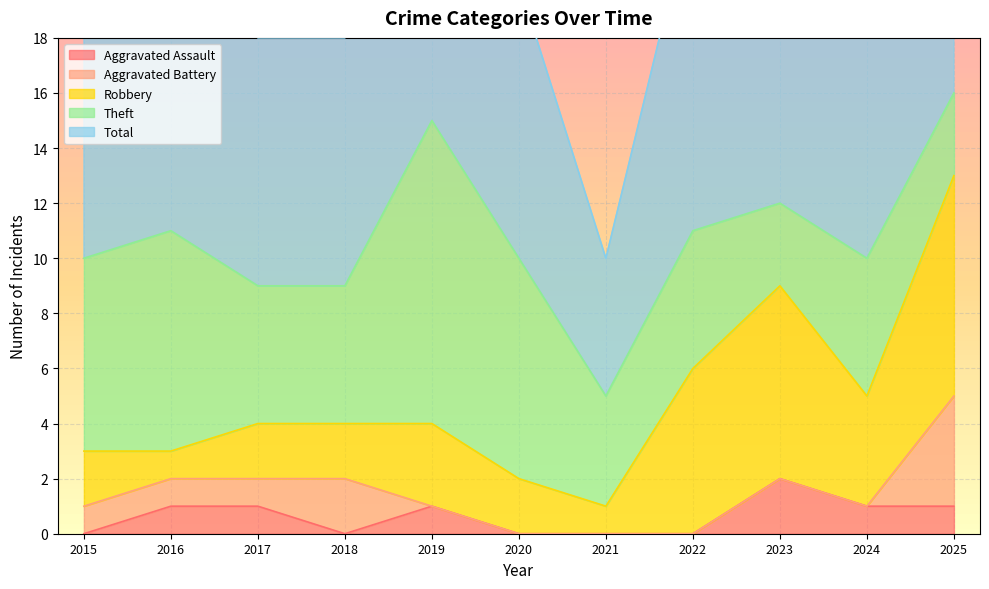

What are all the series names shown in the legend?

Aggravated Assault, Aggravated Battery, Robbery, Theft, Total